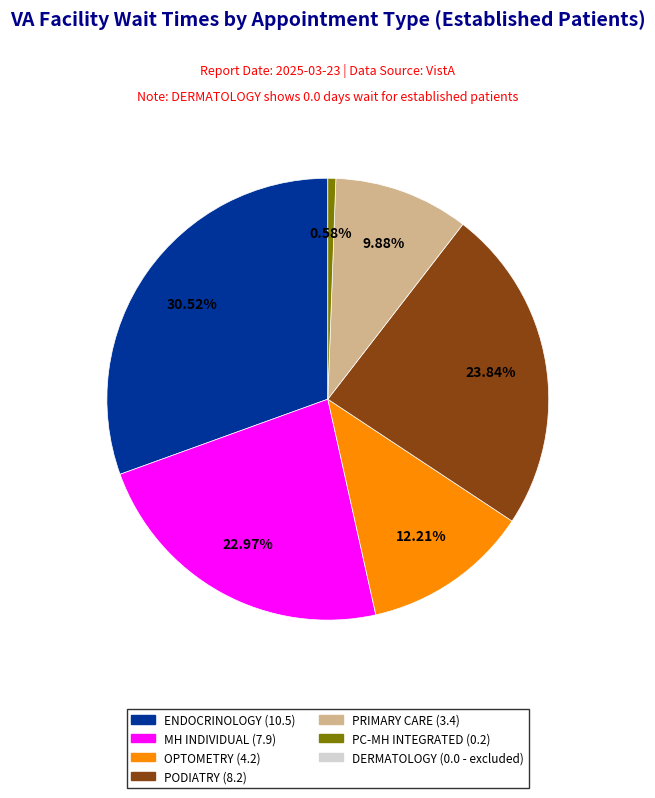

Does any single category account for the majority?

No